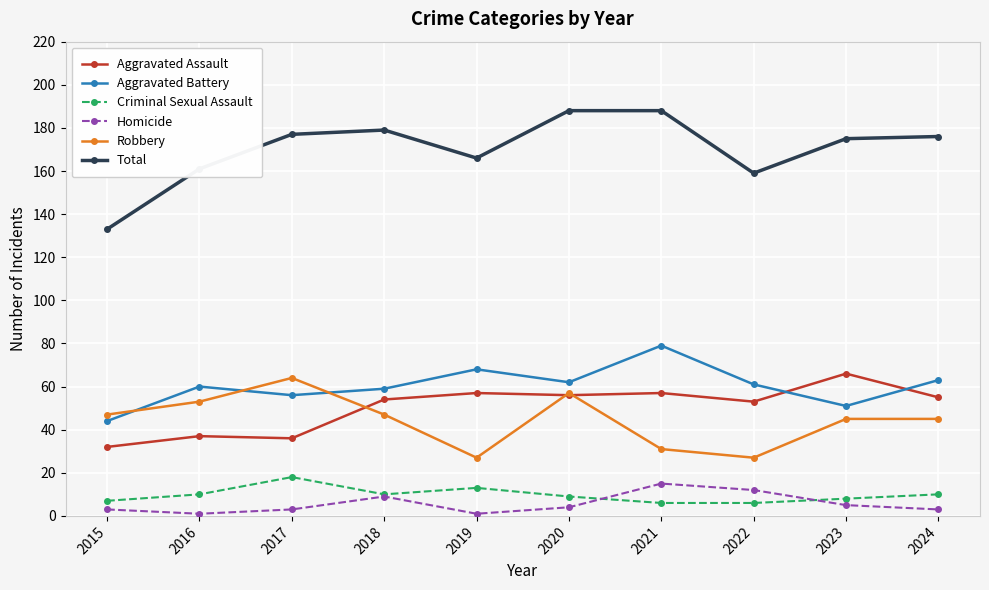

How many interior local valleys does the Homicide series have?

2